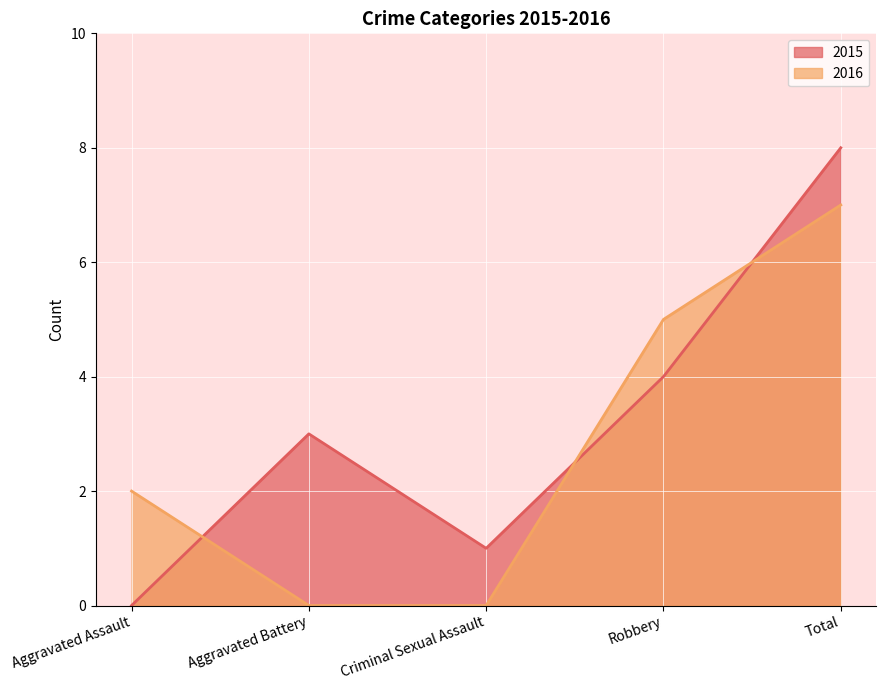

List the series in order of their peak value, highest first.

2015, 2016